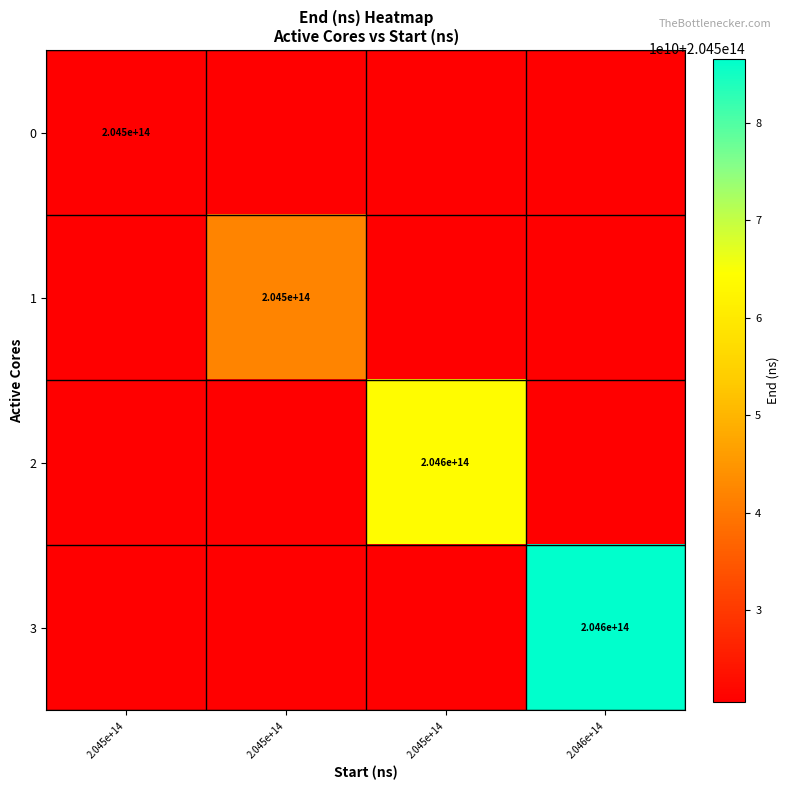

Reading left to right, what are all the values shown in this chart?

row_0: 2.045e+14=204520567859389	2.045e+14=204520567859389	2.045e+14=204520567859389	2.046e+14=204520567859389
row_1: 2.045e+14=204520567859389	2.045e+14=204542163337729	2.045e+14=204520567859389	2.046e+14=204520567859389
row_2: 2.045e+14=204520567859389	2.045e+14=204520567859389	2.045e+14=204563984473316	2.046e+14=204520567859389
row_3: 2.045e+14=204520567859389	2.045e+14=204520567859389	2.045e+14=204520567859389	2.046e+14=204586590057902